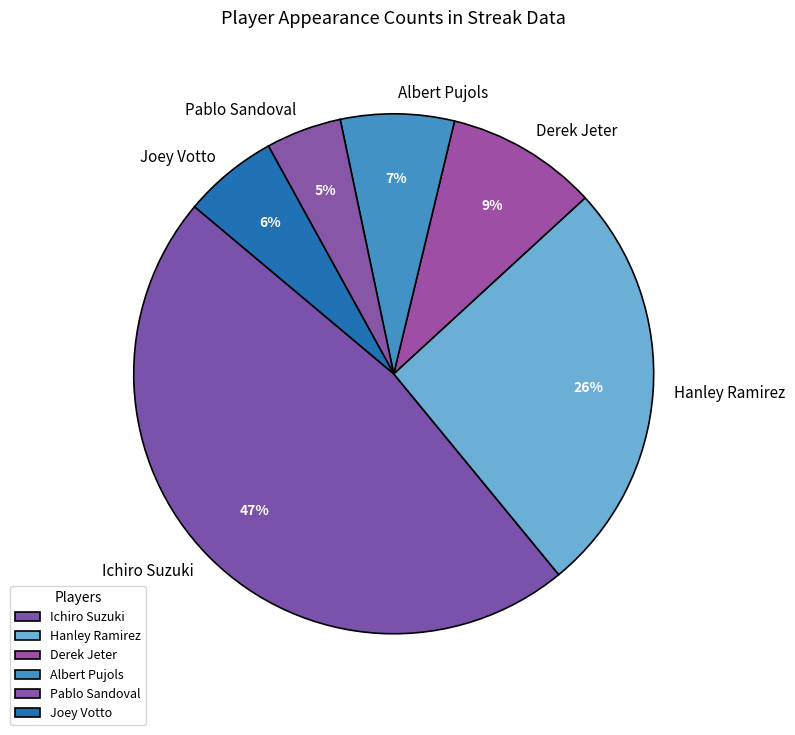

Rank the categories by value from highest to lowest.

Ichiro Suzuki, Hanley Ramirez, Derek Jeter, Albert Pujols, Joey Votto, Pablo Sandoval